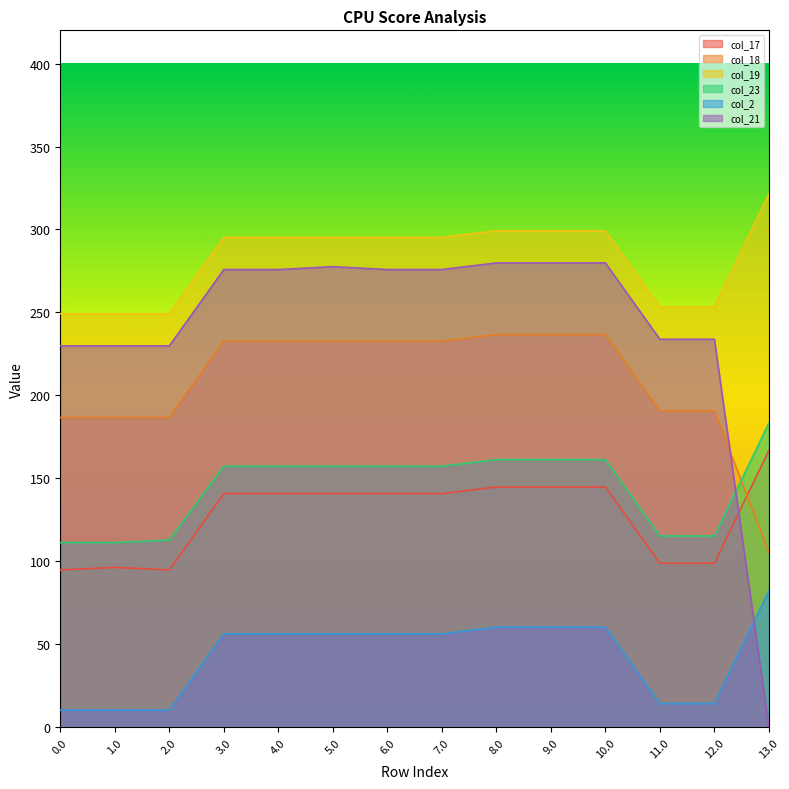

What position from the left is 2.0?

3